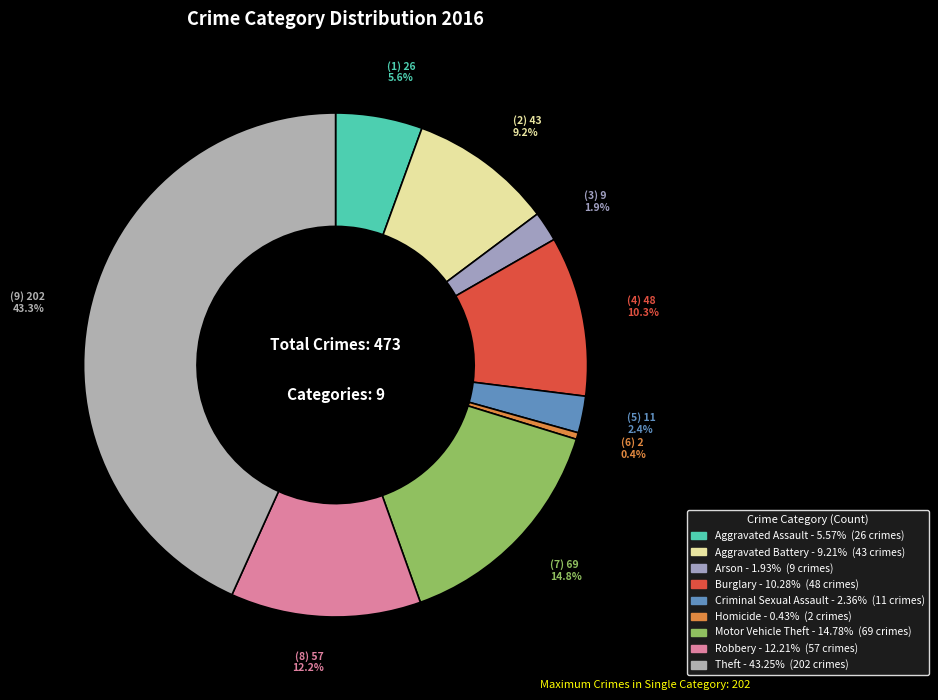

What is the largest slice in the pie chart?

Theft